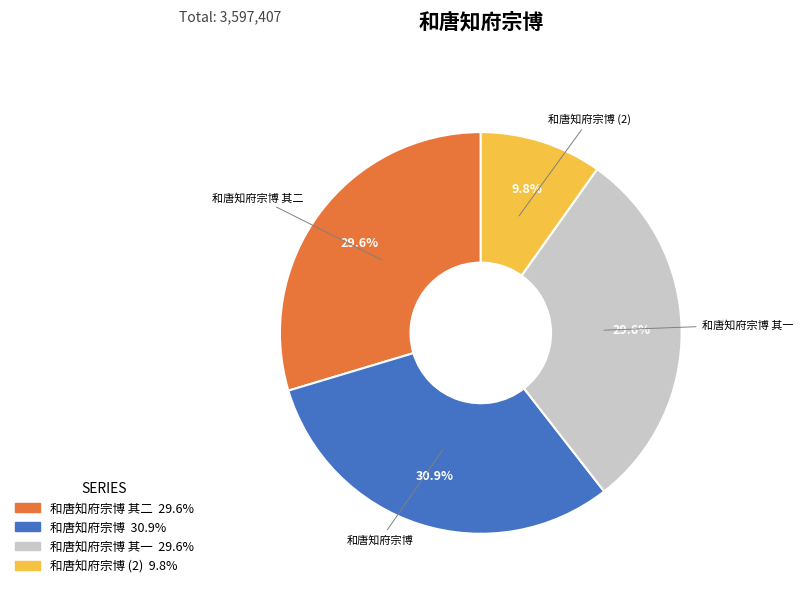

Is there a majority slice in this chart?

No